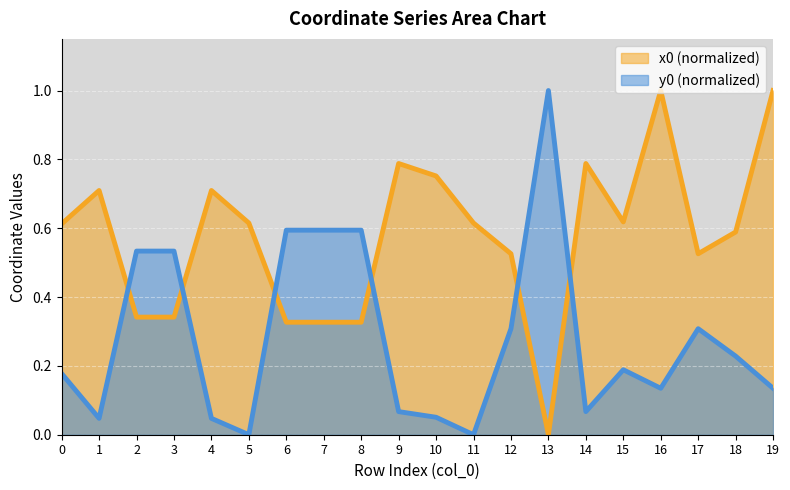

What value does the y0 series have at 17?

0.3